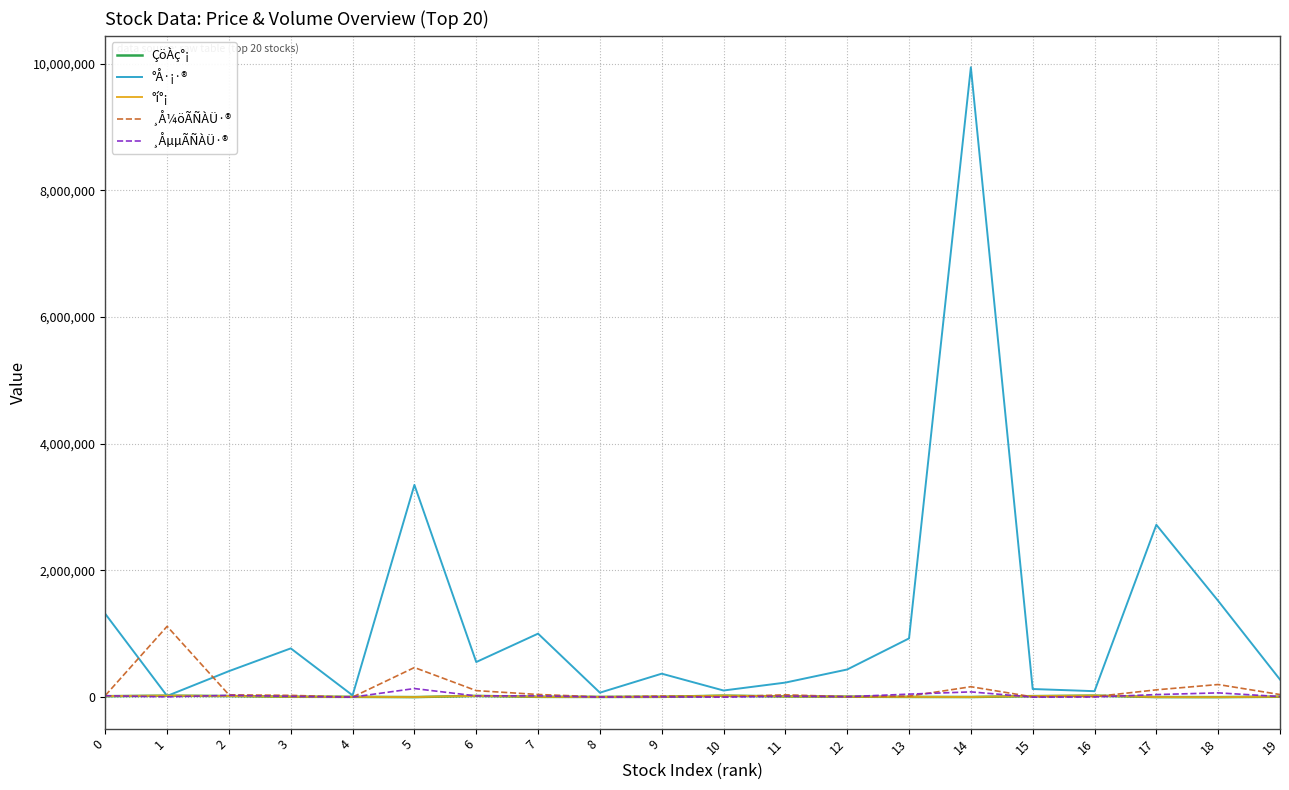

What is the maximum value shown in the chart?

9940917